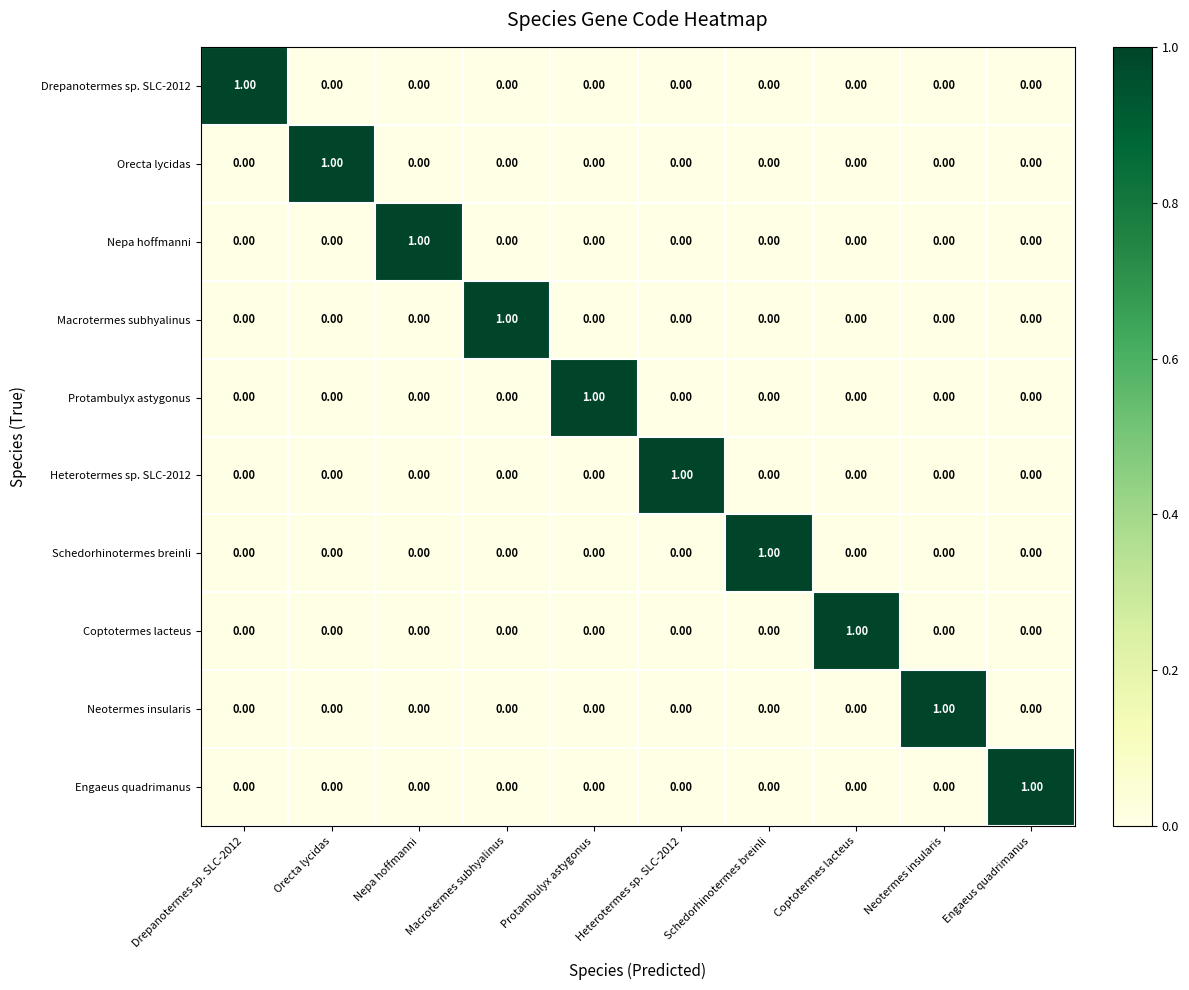

Is the value of Heterotermes sp. SLC-2012 at Heterotermes sp. SLC-2012 greater than the value of Schedorhinotermes breinli at Nepa hoffmanni?

Yes